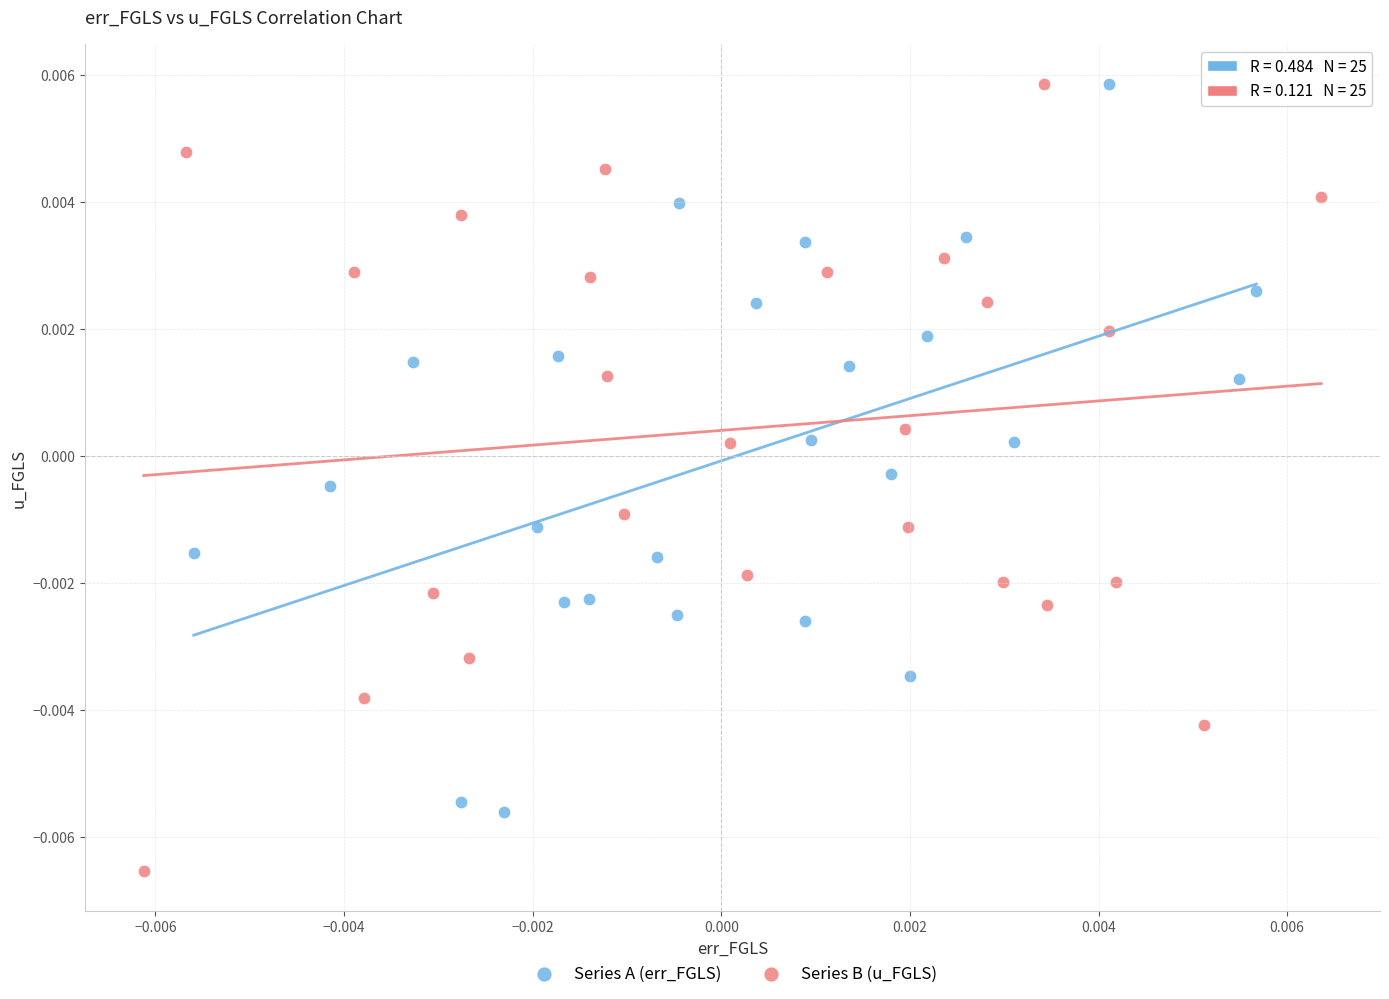

Which series has the widest spread of Y values?

Series B (u_FGLS)